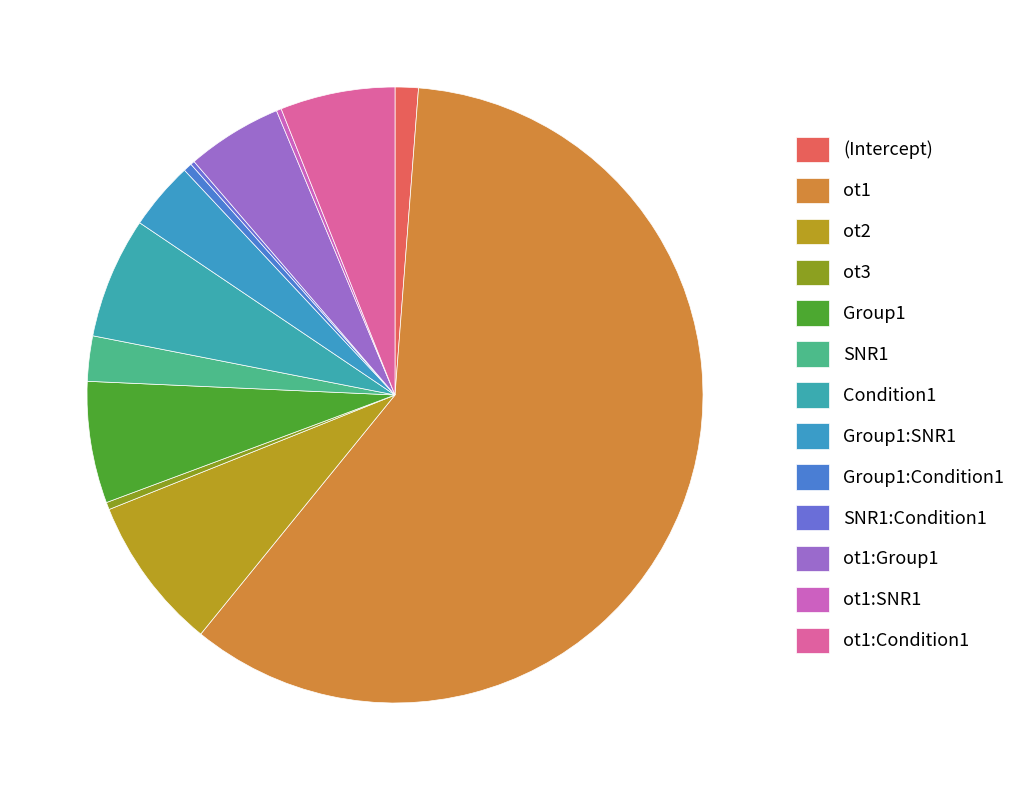

The SNR1:Condition1 slice represents 11% of the pie. True or false?

False